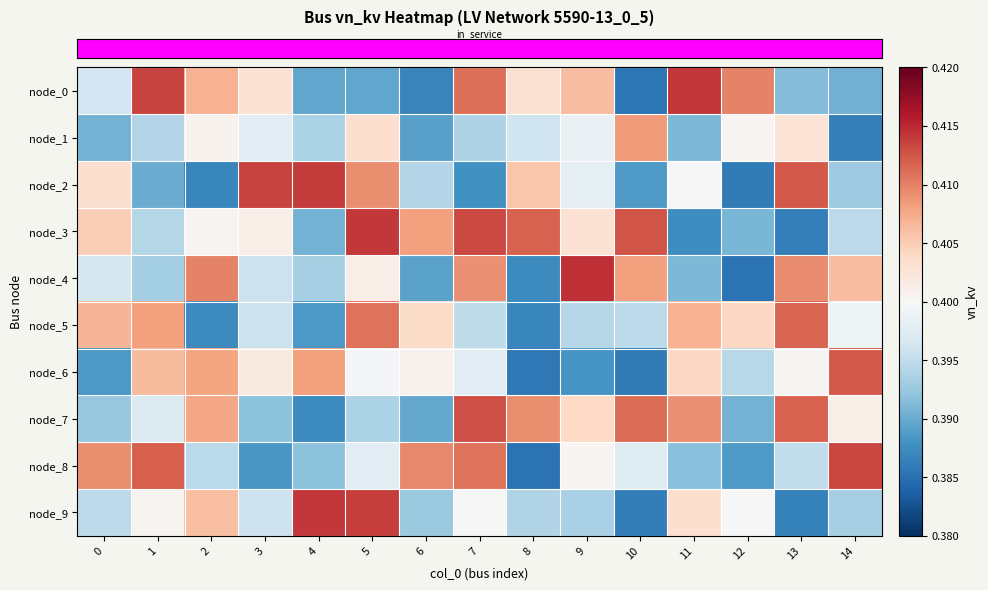

Reading left to right, list all the values displayed in this chart.

row_0: 0=0.4	1=0.4	2=0.4	3=0.4	4=0.4	5=0.4	6=0.4	7=0.4	8=0.4	9=0.4	10=0.4	11=0.4	12=0.4	13=0.4	14=0.4
row_1: 0=0.4	1=0.4	2=0.4	3=0.4	4=0.4	5=0.4	6=0.4	7=0.4	8=0.4	9=0.4	10=0.4	11=0.4	12=0.4	13=0.4	14=0.4
row_2: 0=0.4	1=0.4	2=0.4	3=0.4	4=0.4	5=0.4	6=0.4	7=0.4	8=0.4	9=0.4	10=0.4	11=0.4	12=0.4	13=0.4	14=0.4
row_3: 0=0.4	1=0.4	2=0.4	3=0.4	4=0.4	5=0.4	6=0.4	7=0.4	8=0.4	9=0.4	10=0.4	11=0.4	12=0.4	13=0.4	14=0.4
row_4: 0=0.4	1=0.4	2=0.4	3=0.4	4=0.4	5=0.4	6=0.4	7=0.4	8=0.4	9=0.4	10=0.4	11=0.4	12=0.4	13=0.4	14=0.4
row_5: 0=0.4	1=0.4	2=0.4	3=0.4	4=0.4	5=0.4	6=0.4	7=0.4	8=0.4	9=0.4	10=0.4	11=0.4	12=0.4	13=0.4	14=0.4
row_6: 0=0.4	1=0.4	2=0.4	3=0.4	4=0.4	5=0.4	6=0.4	7=0.4	8=0.4	9=0.4	10=0.4	11=0.4	12=0.4	13=0.4	14=0.4
row_7: 0=0.4	1=0.4	2=0.4	3=0.4	4=0.4	5=0.4	6=0.4	7=0.4	8=0.4	9=0.4	10=0.4	11=0.4	12=0.4	13=0.4	14=0.4
row_8: 0=0.4	1=0.4	2=0.4	3=0.4	4=0.4	5=0.4	6=0.4	7=0.4	8=0.4	9=0.4	10=0.4	11=0.4	12=0.4	13=0.4	14=0.4
row_9: 0=0.4	1=0.4	2=0.4	3=0.4	4=0.4	5=0.4	6=0.4	7=0.4	8=0.4	9=0.4	10=0.4	11=0.4	12=0.4	13=0.4	14=0.4